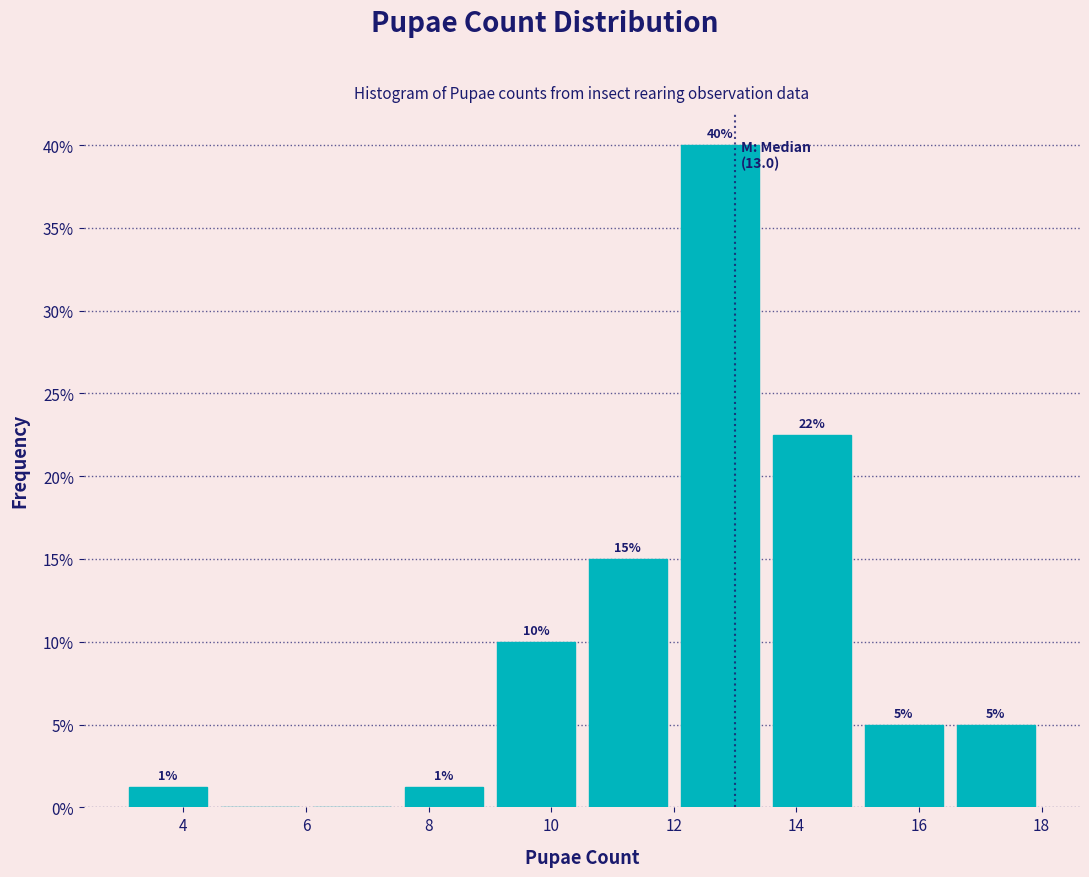

Which range on the x-axis has the tallest bar?

12.0 to 13.5